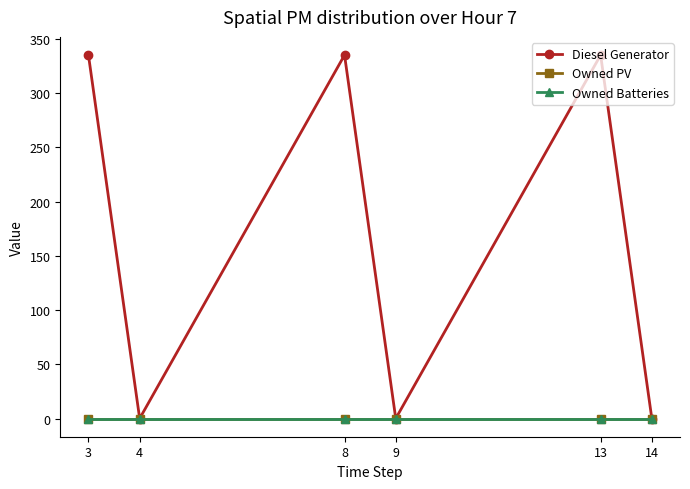

Reading left to right, transcribe all the data shown in this chart.

Diesel Generator: 335	0	335	0	335	0
Owned PV: 0	0	0	0	0	0
Owned Batteries: 0	0	0	0	0	0